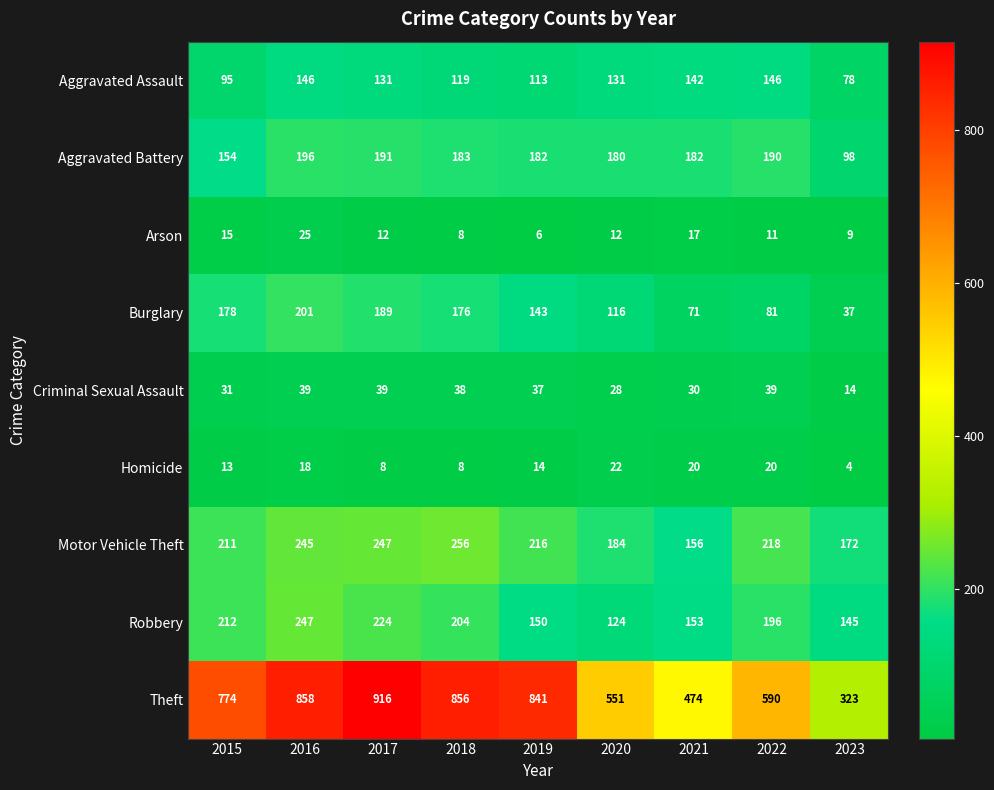

The value of Motor Vehicle Theft at 2019 is 216. True or false?

True